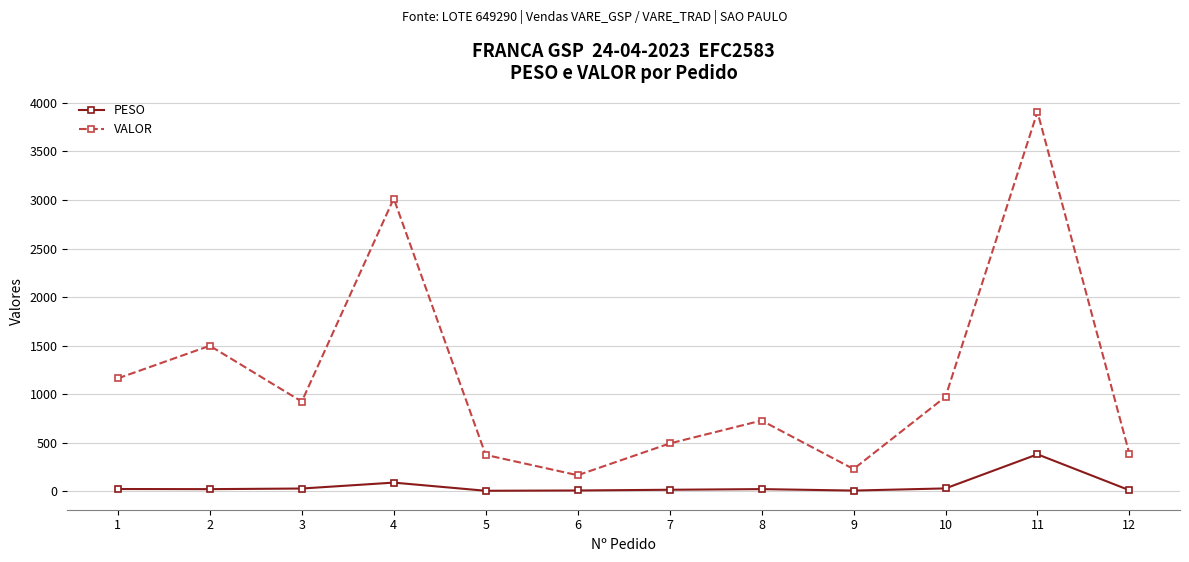

What is the greatest value displayed?

3907.2